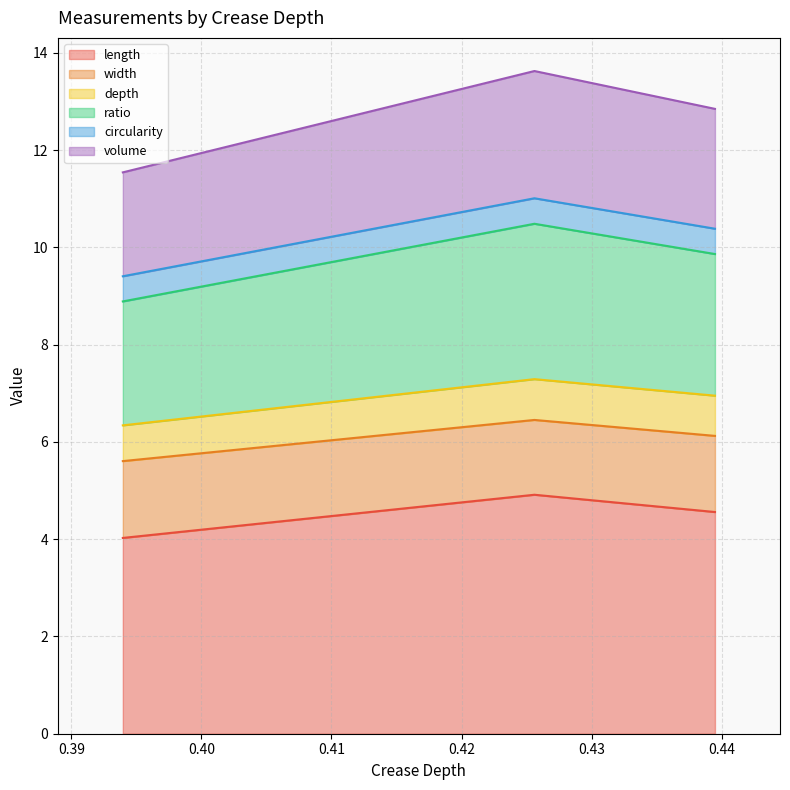

How many categories are shown in the chart?

3